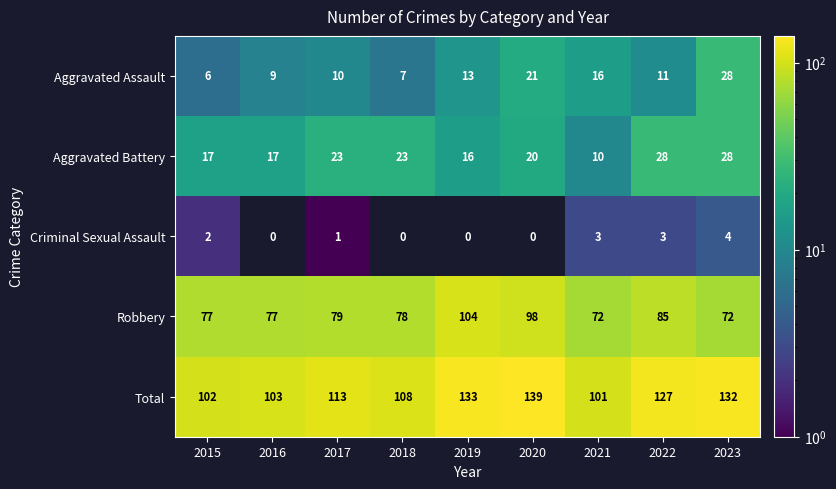

The value of Robbery at 2017 is 111. True or false?

False